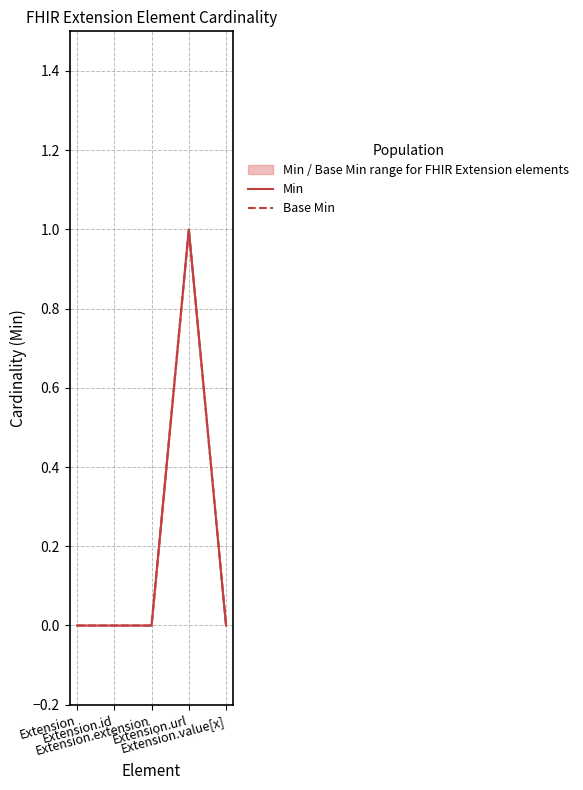

At Extension.extension, list the series in order from smallest to largest.

Min, Base Min